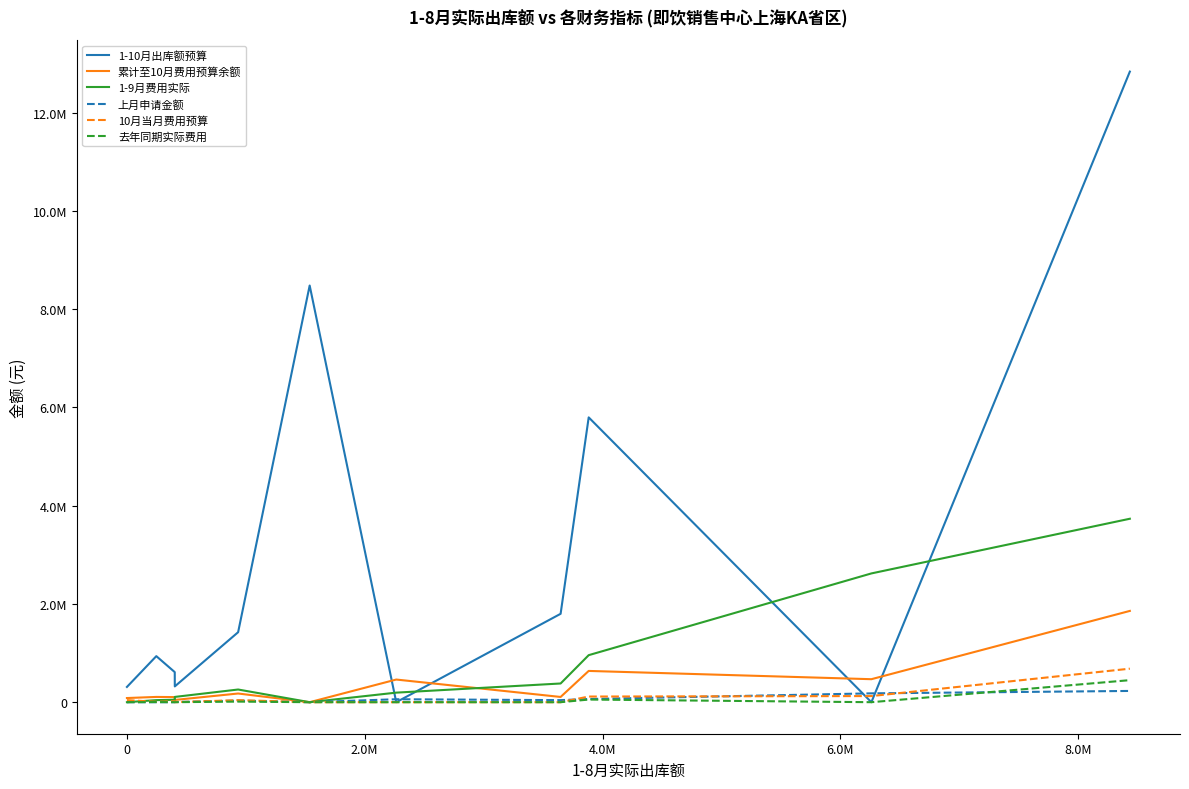

What are all the series names shown in the legend?

1-10月出库额预算, 累计至10月费用预算余额, 1-9月费用实际, 上月申请金额, 10月当月费用预算, 去年同期实际费用